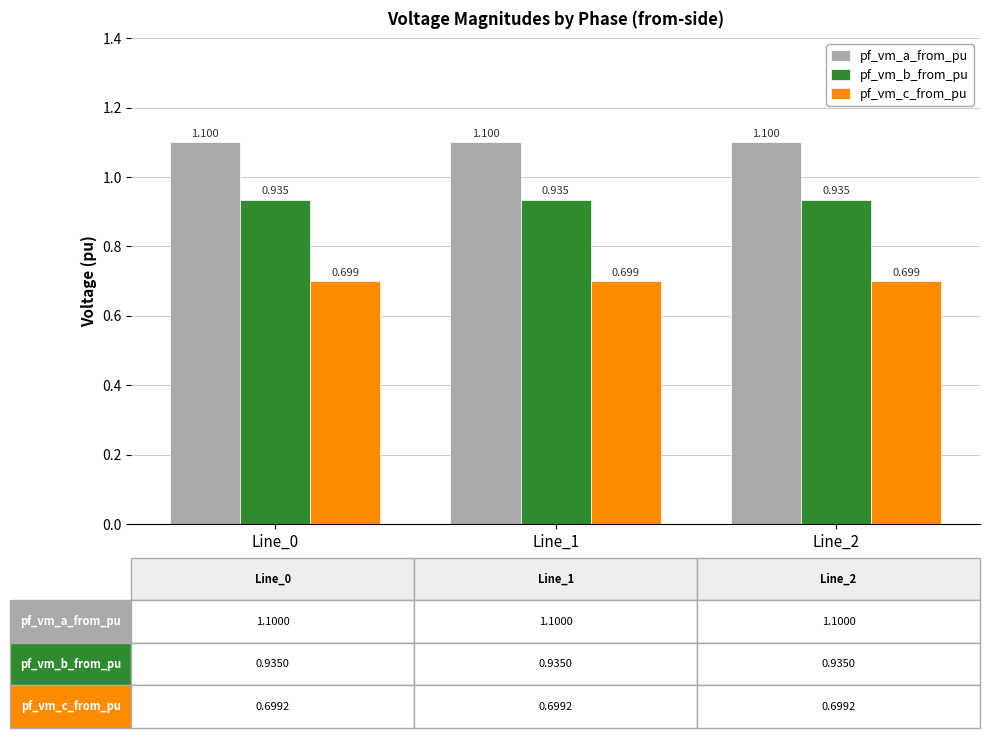

Is the value of pf_vm_c_from_pu at Line_1 greater than the value of pf_vm_a_from_pu at Line_0?

No